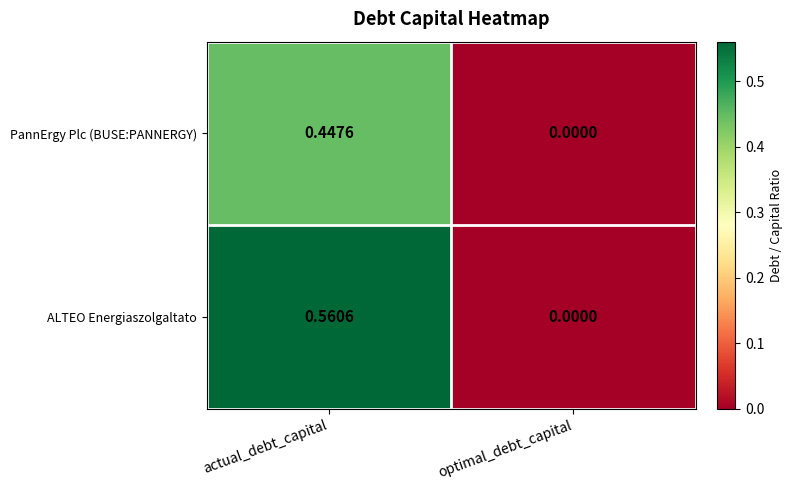

At which label is ALTEO Energiaszolgaltato closest to 0?

optimal_debt_capital